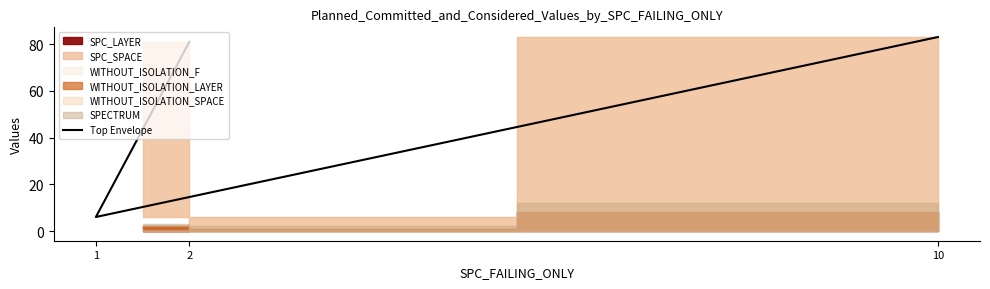

Rank the categories by value from highest to lowest.

10, 2, 1